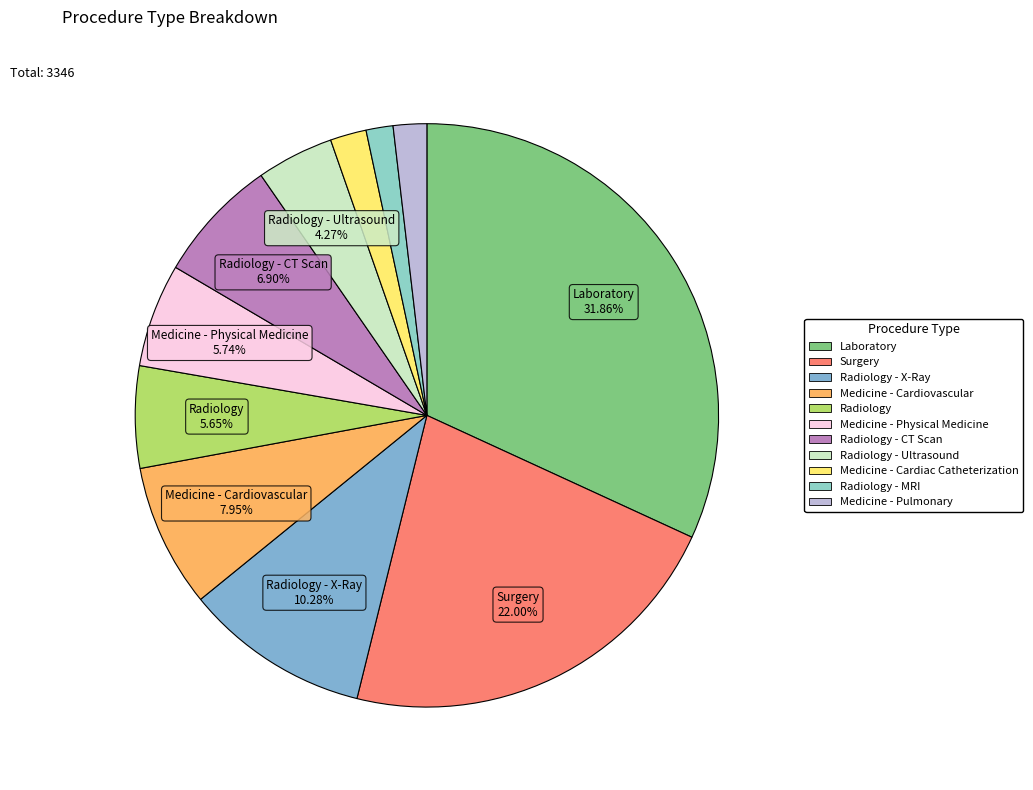

To the nearest percent, what is the difference between the largest and smallest slice percentages?

30%